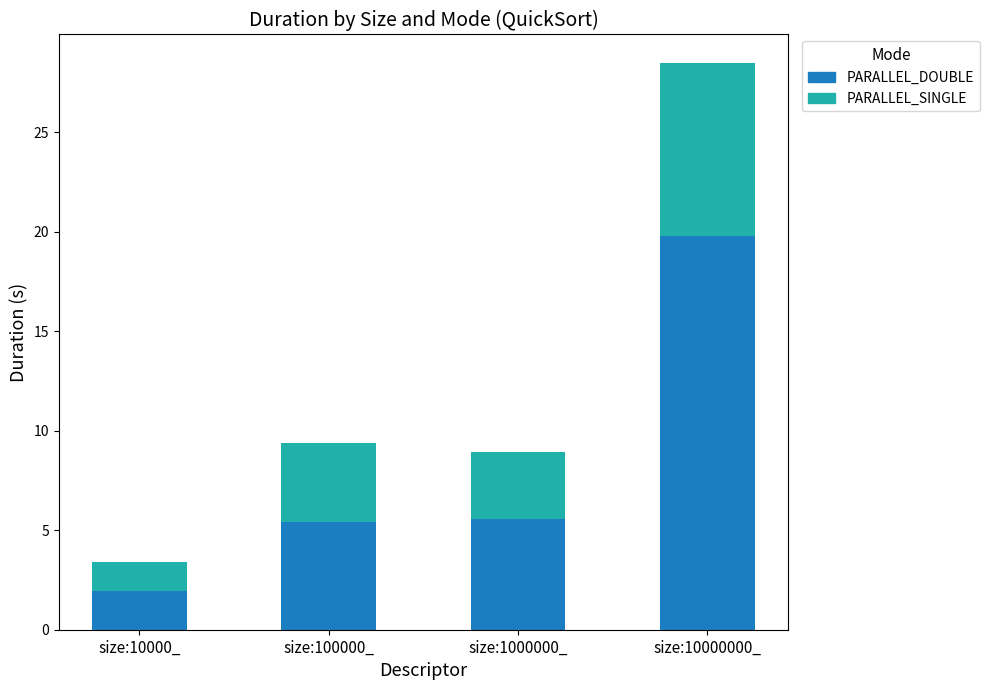

At which category is the sum across all series the highest?

size:10000000_